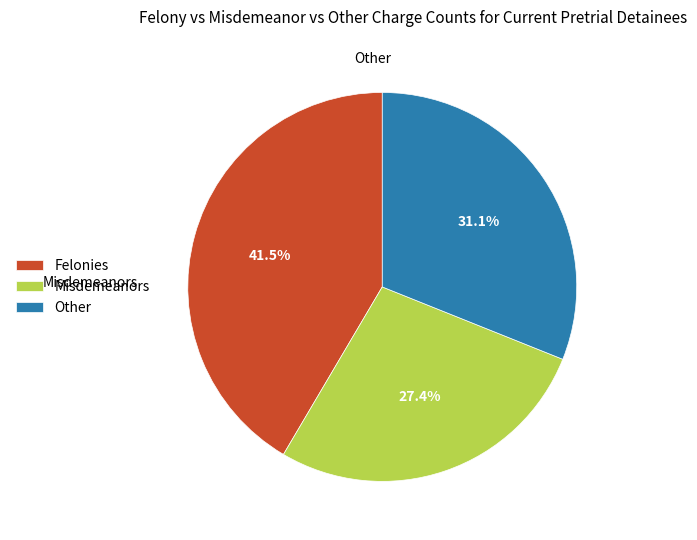

To the nearest percent, what is the average slice percentage?

33%